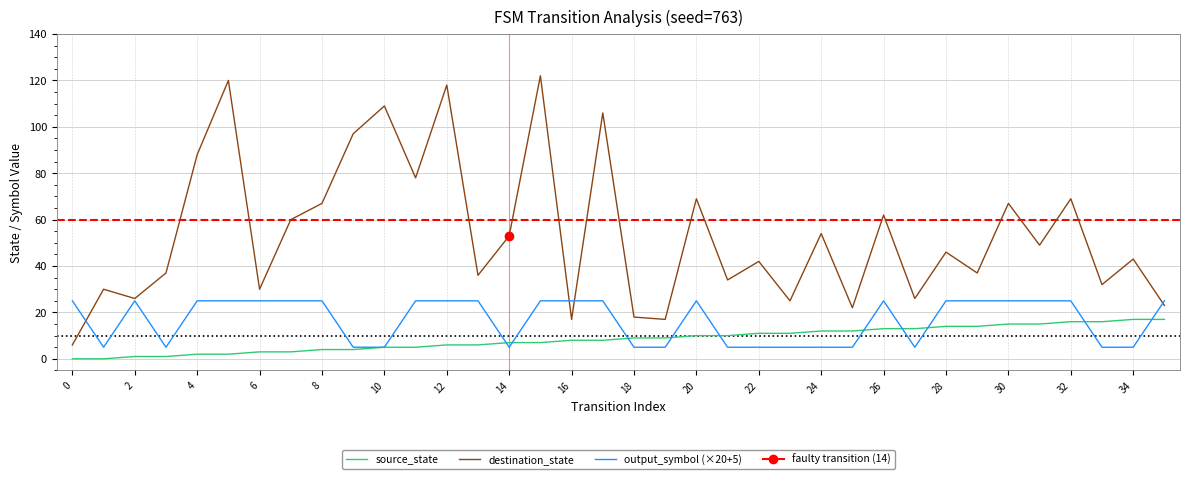

How many lines are shown in the chart?

3